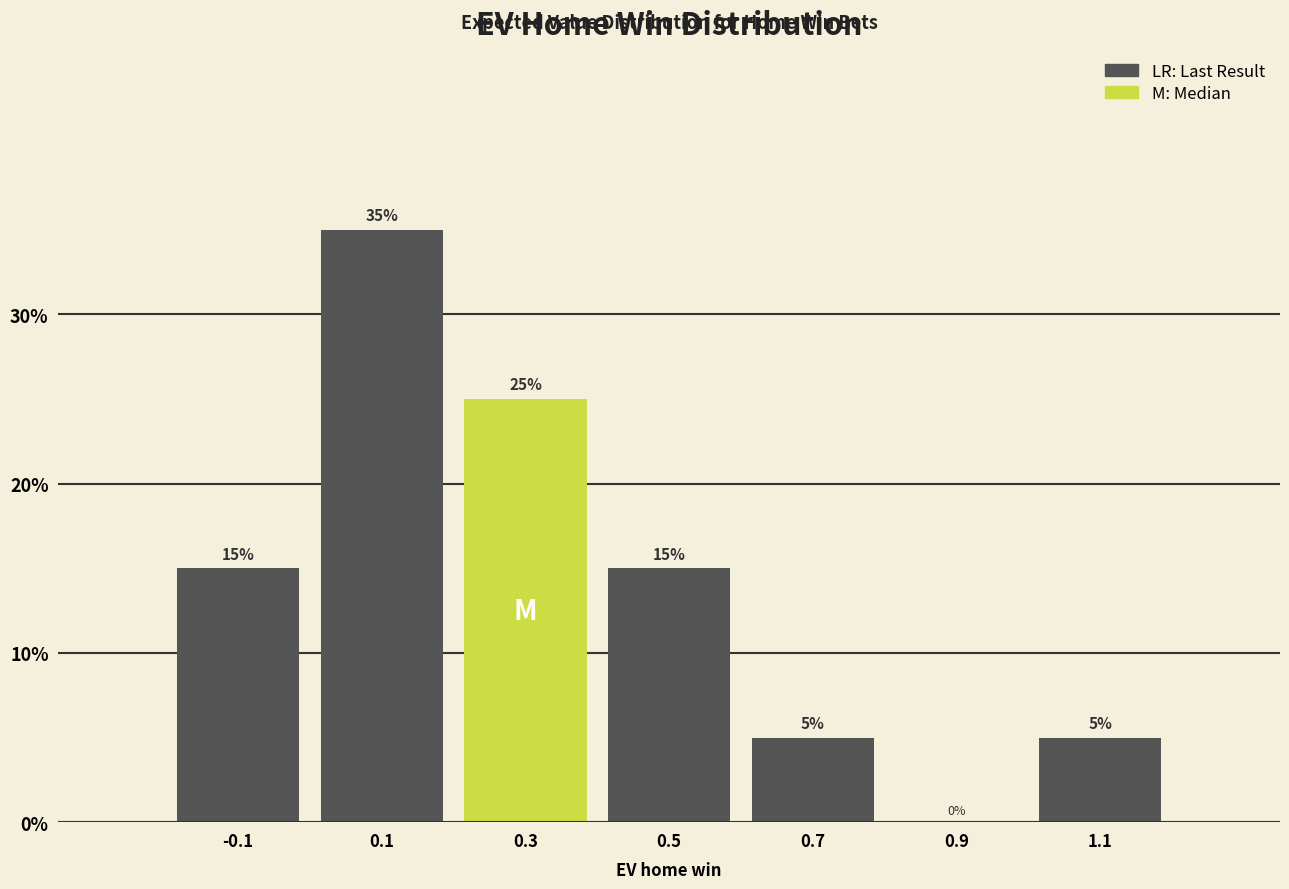

Over which range of the x-axis is the bar tallest?

0.0 to 0.2